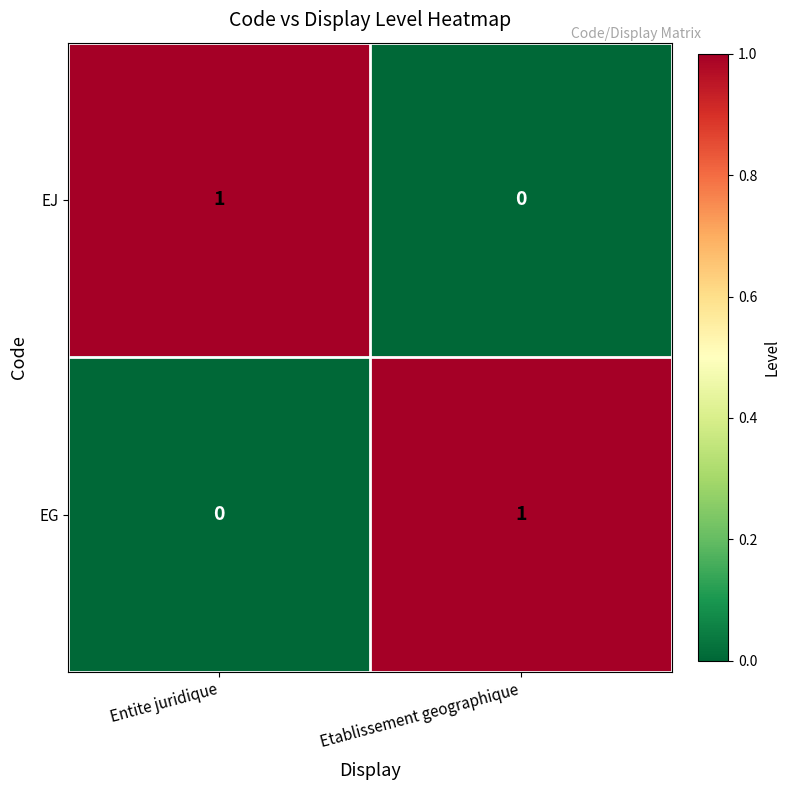

At which label is EG closest to 0?

Entite juridique